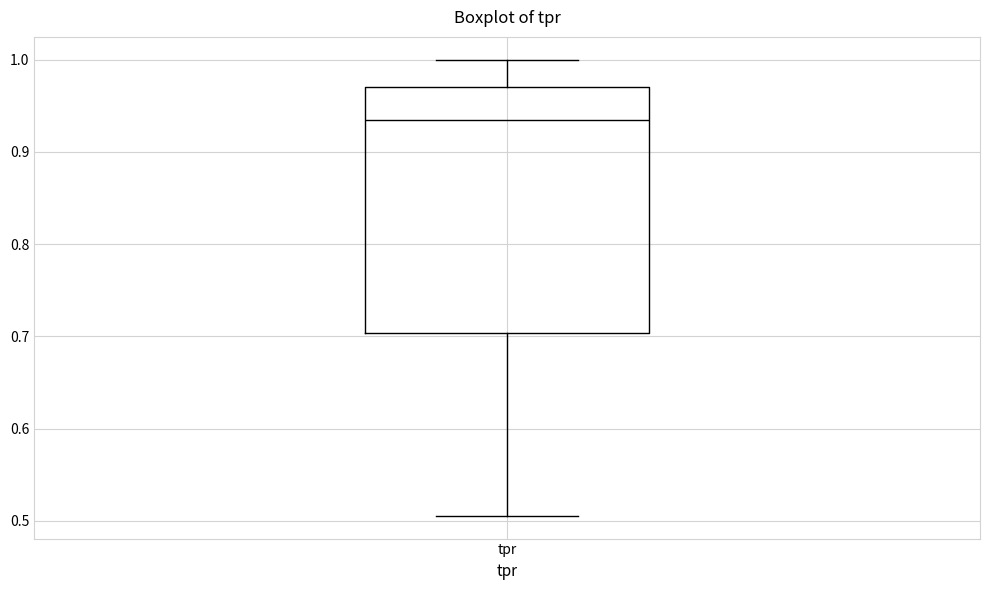

Where does the median line of the box for tpr sit on the y-axis? The values are not printed on the chart, so give them approximately, as read against the axis.

0.93